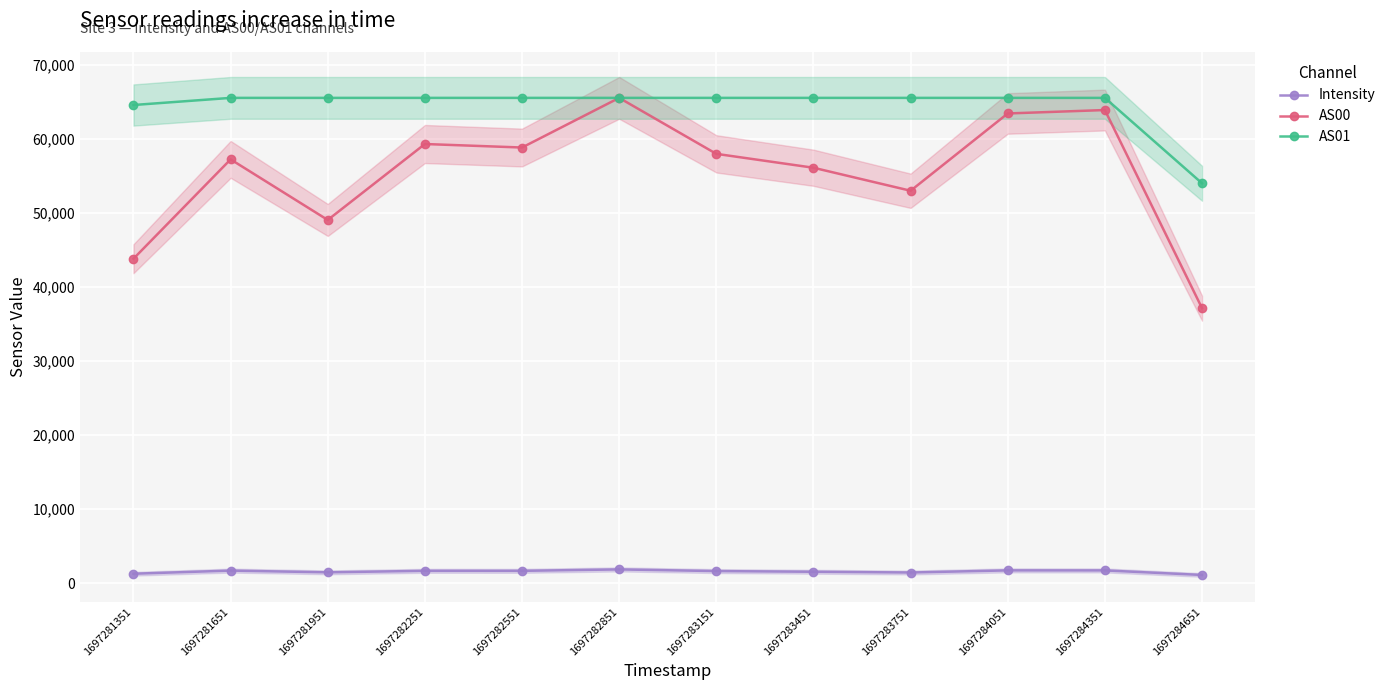

Is it true that AS01 equals 53999.0 at 1697284651?

True